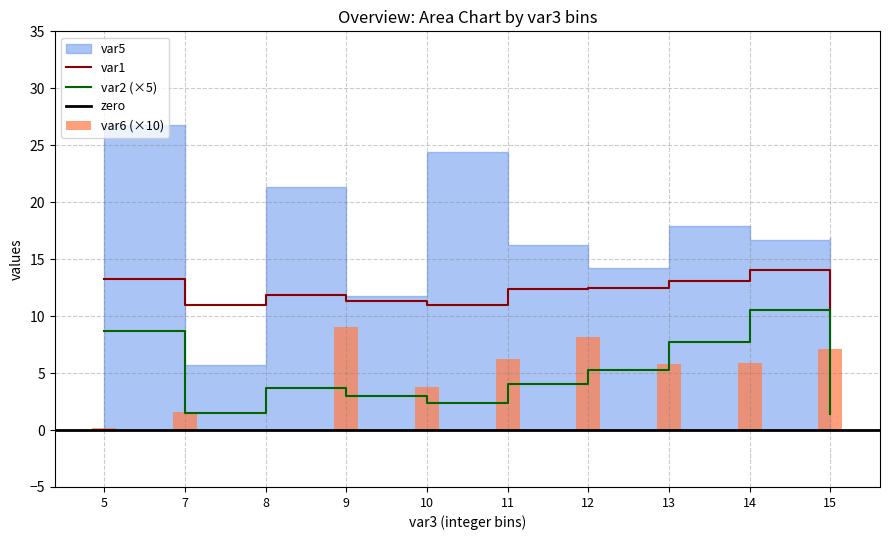

True or false: var1 and var2 (×5) cross at least once.

False